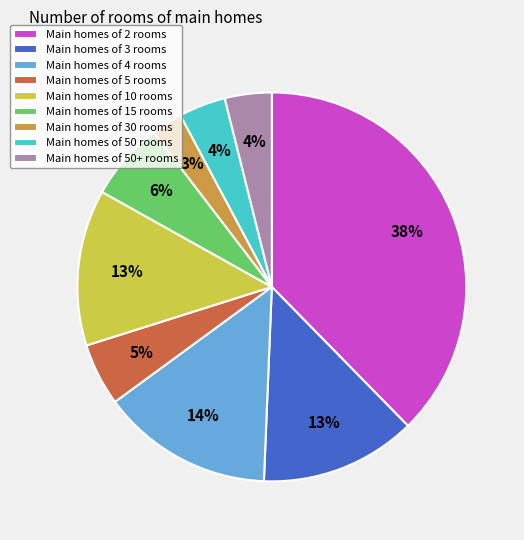

Which slice is the smallest?

Main homes of 30 rooms